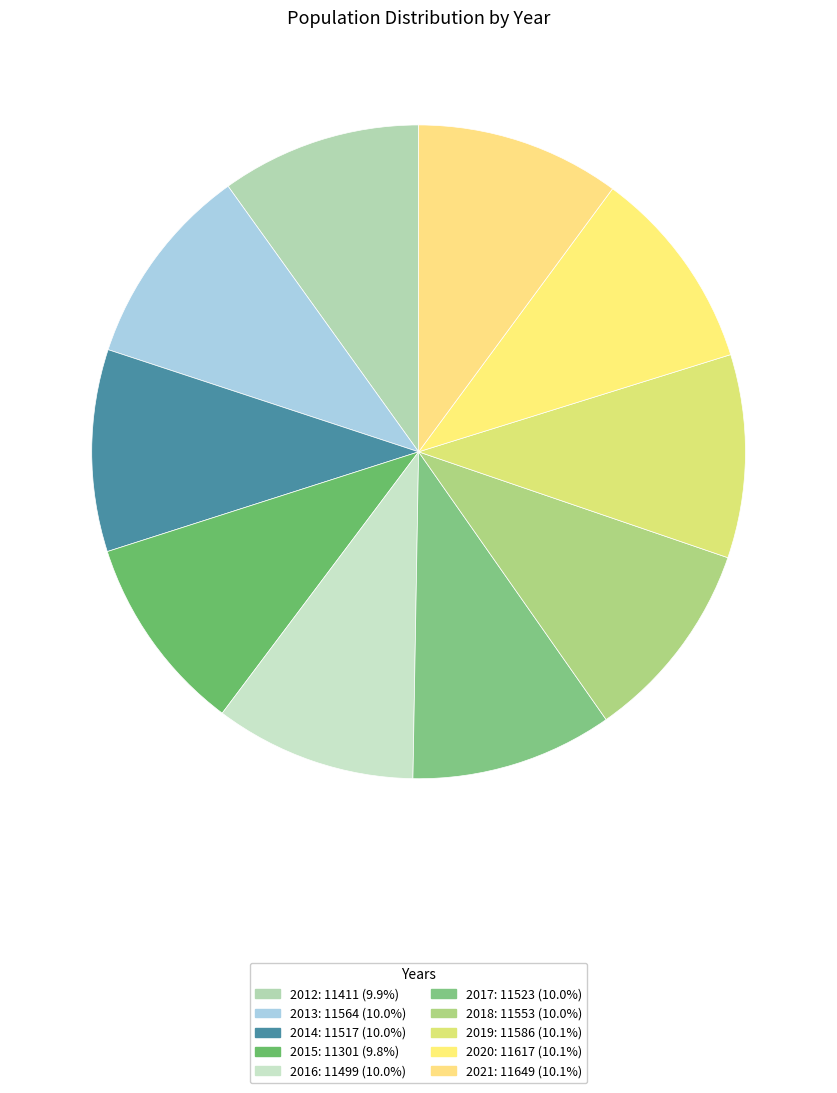

Rank the categories by value from lowest to highest.

2015, 2012, 2016, 2014, 2017, 2018, 2013, 2019, 2020, 2021